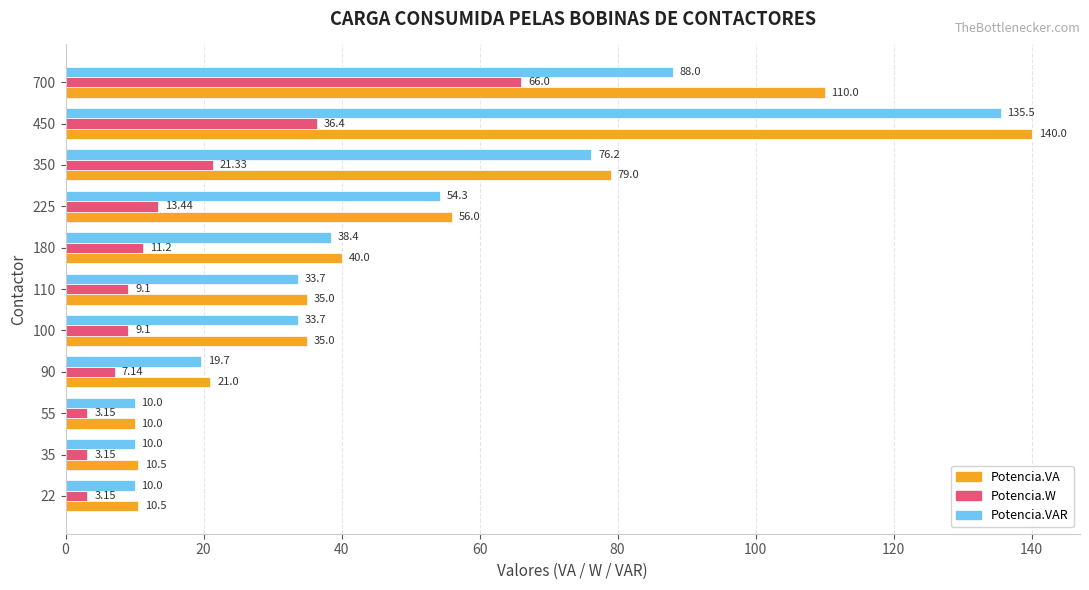

What is the difference between the Potencia.W values at 350 and 450?

15.1